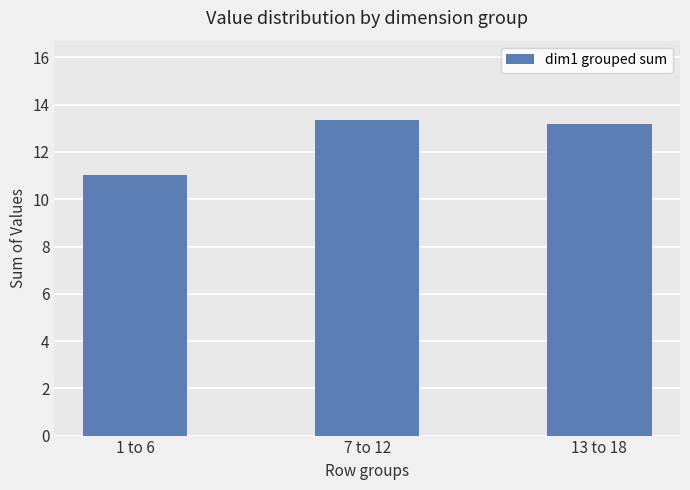

Reading left to right, transcribe all the data shown in this chart.

1 to 6=11.0	7 to 12=13.4	13 to 18=13.2